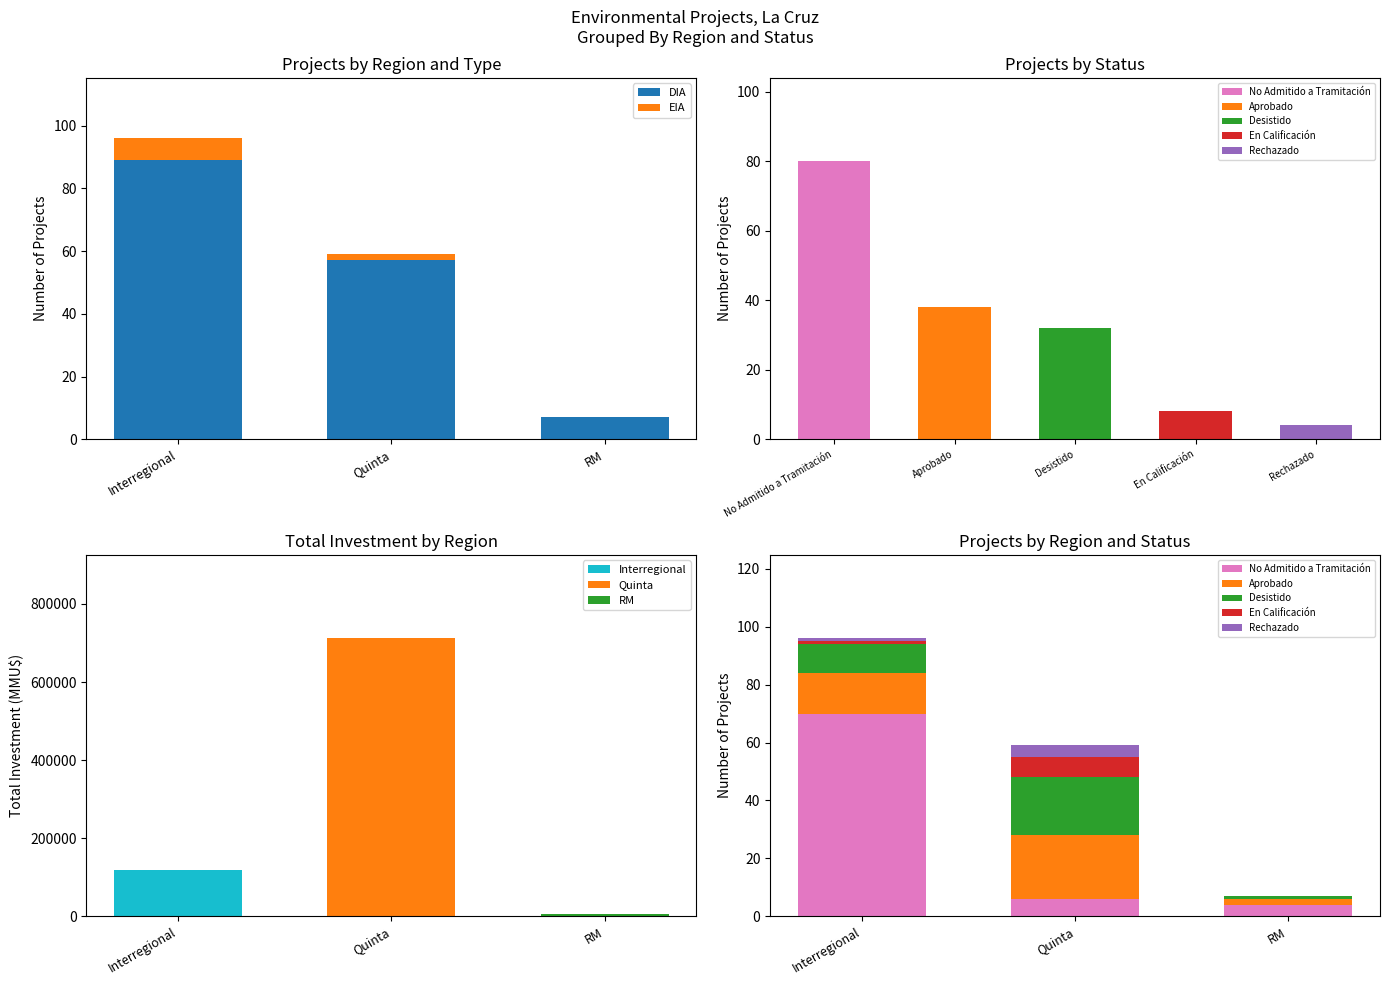

Rank the series at Interregional from lowest to highest value.

Count, Total_Investment